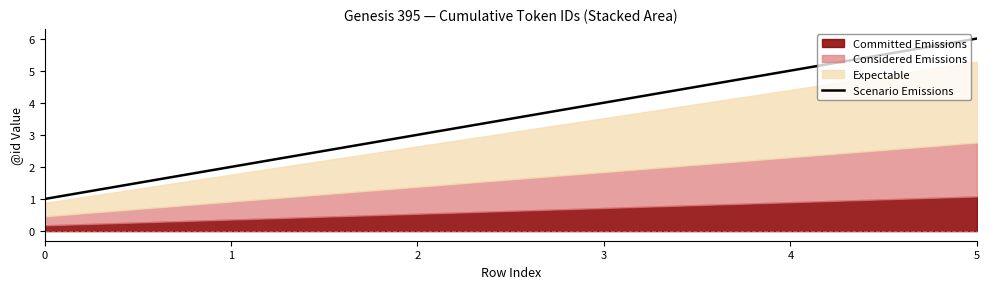

What is the maximum value shown in the chart?

6